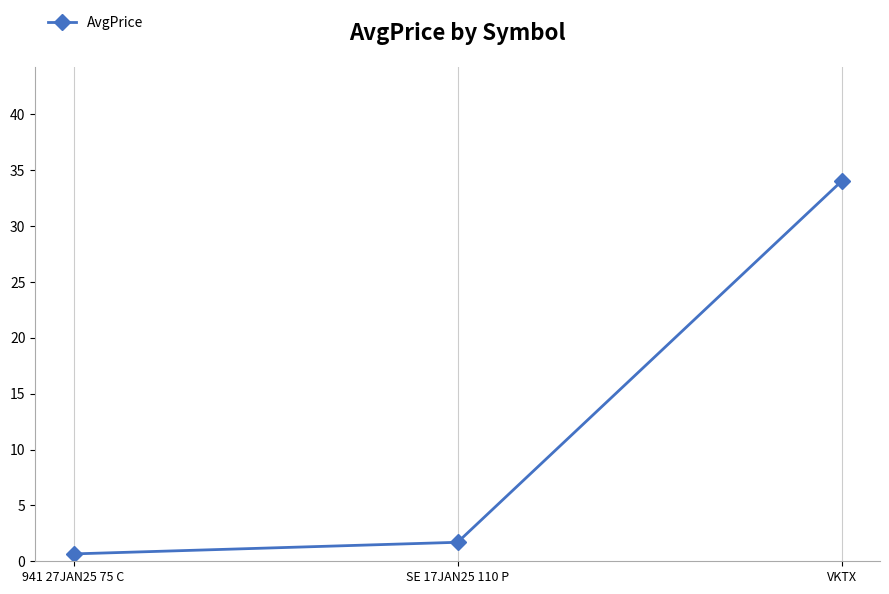

What is the greatest value displayed?

34.0